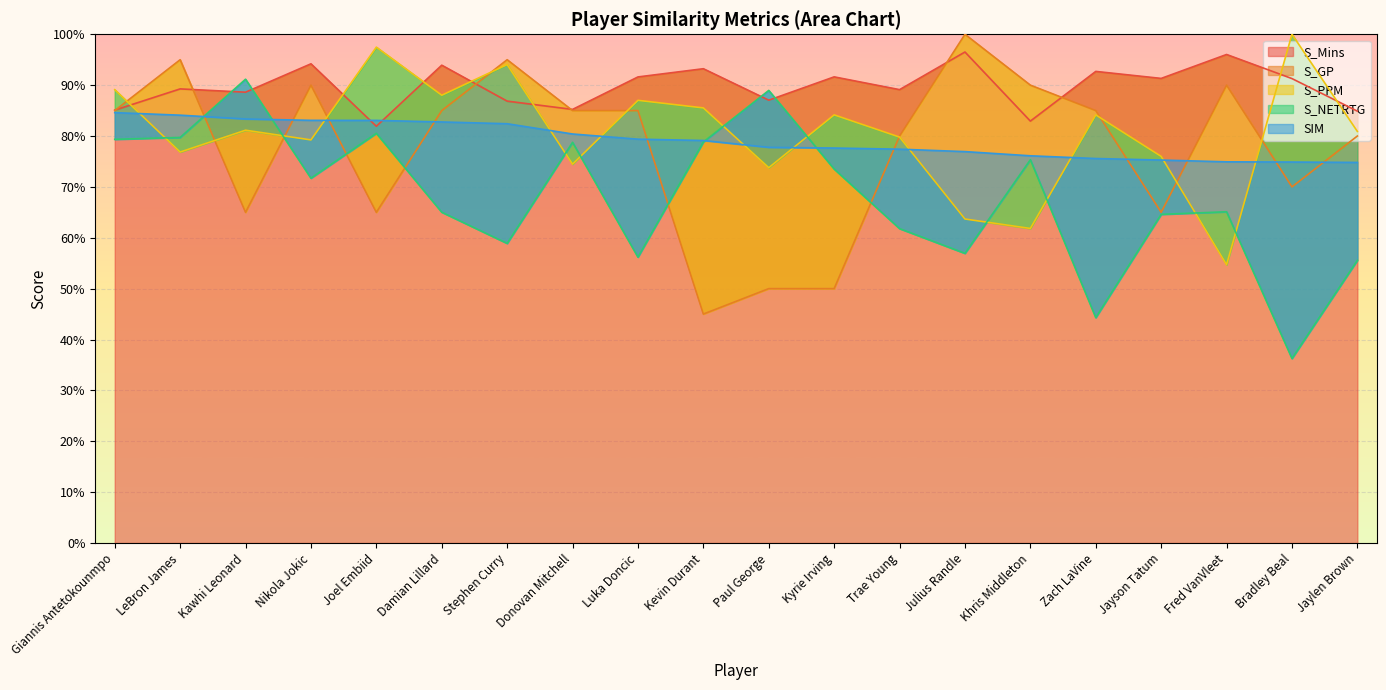

What is the total value across all series at Julius Randle?

3.9